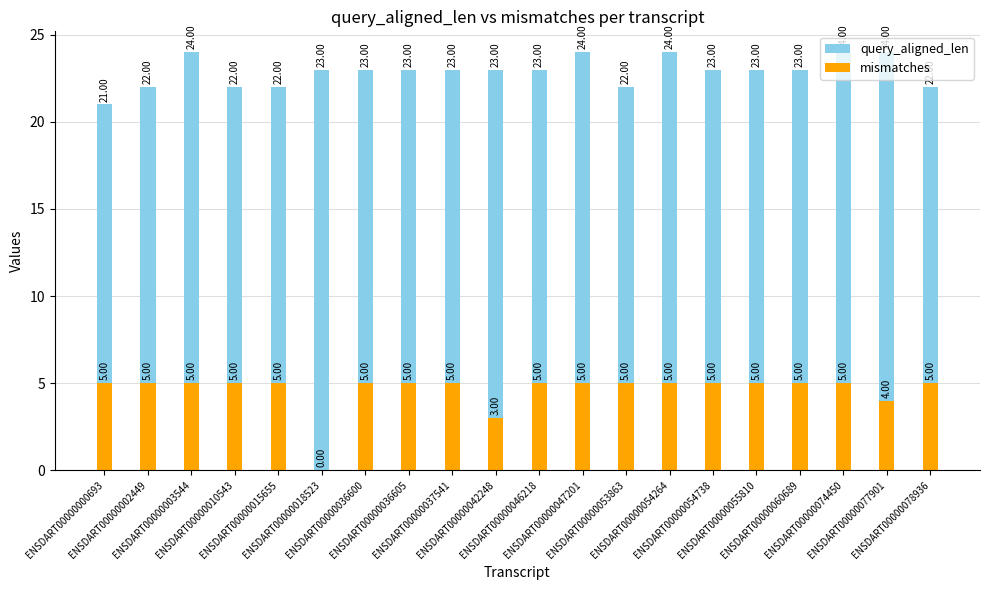

Count the number of categories in the chart.

20